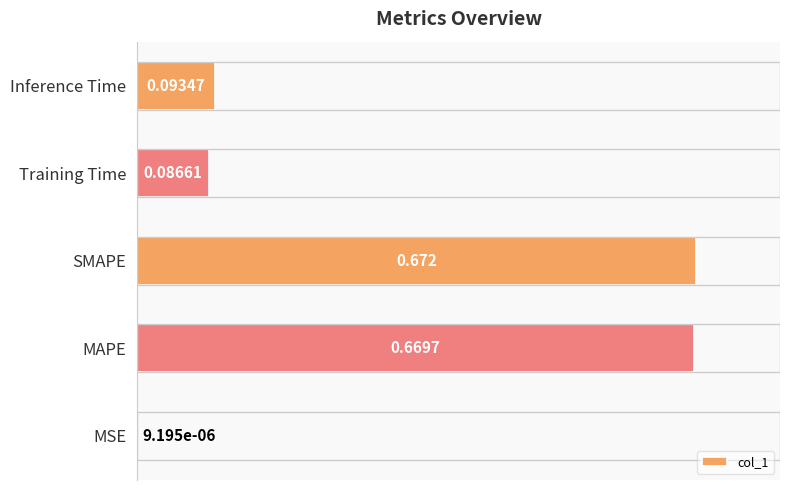

Which has a higher value, SMAPE or MSE?

SMAPE